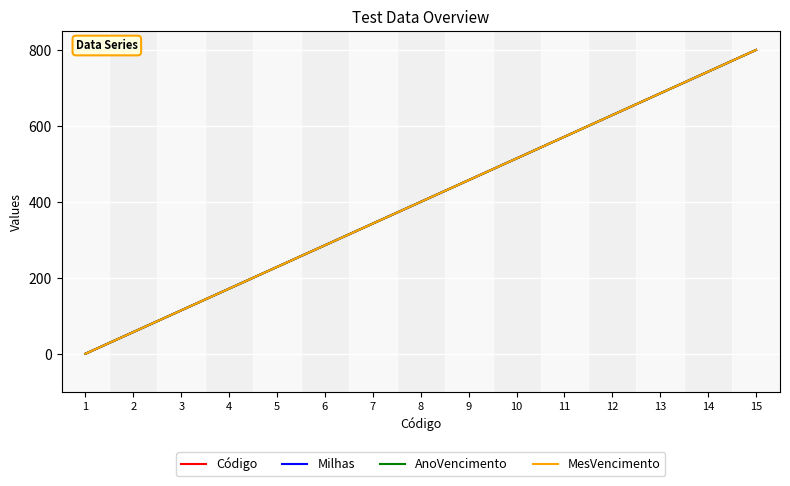

What is the difference between the maximum and minimum values in the MesVencimento series?

800.0